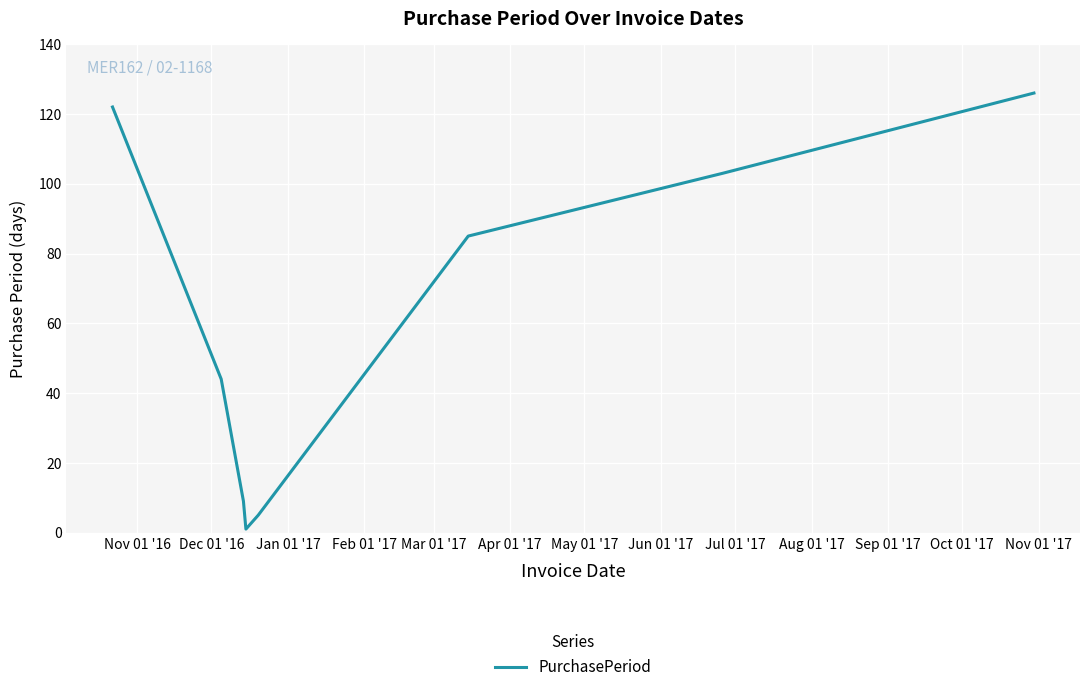

What is the average value?

62